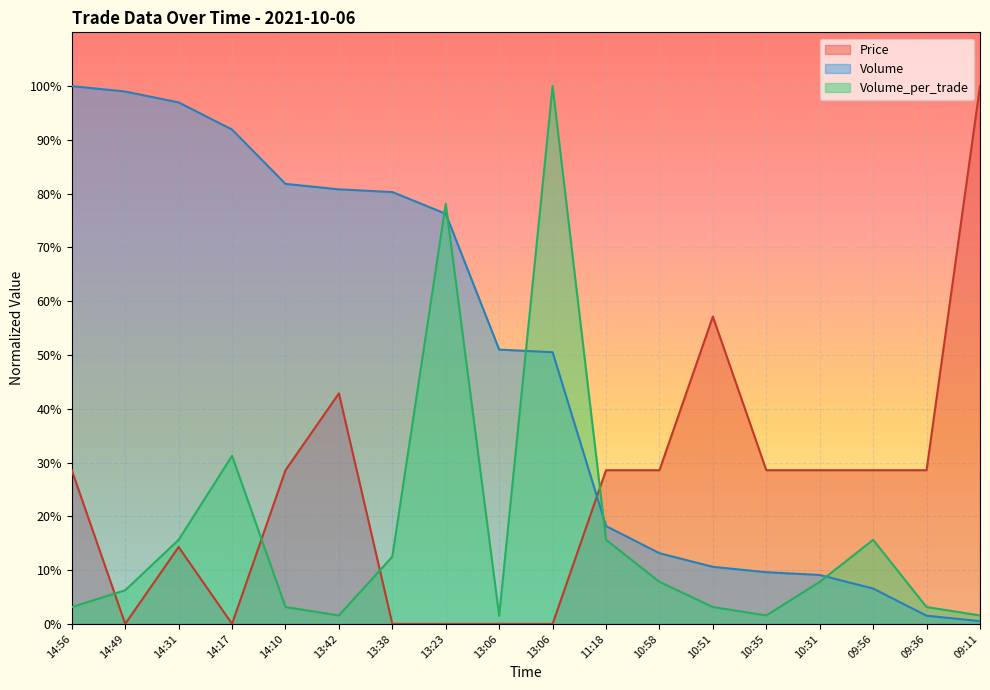

What is the average value of the Price series?

0.2